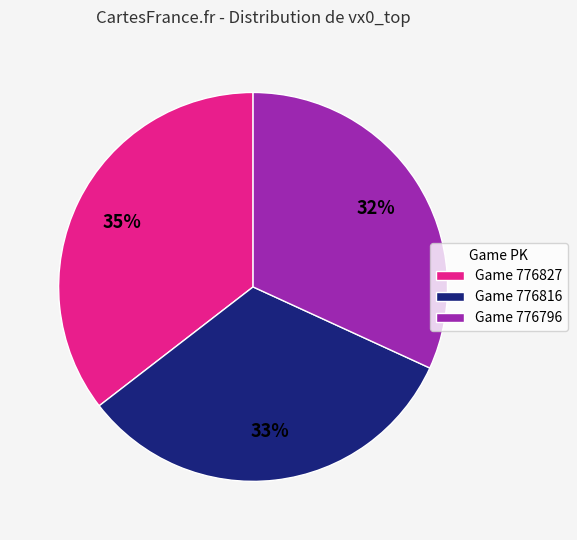

Rank the categories by value from lowest to highest.

Game 776796, Game 776816, Game 776827